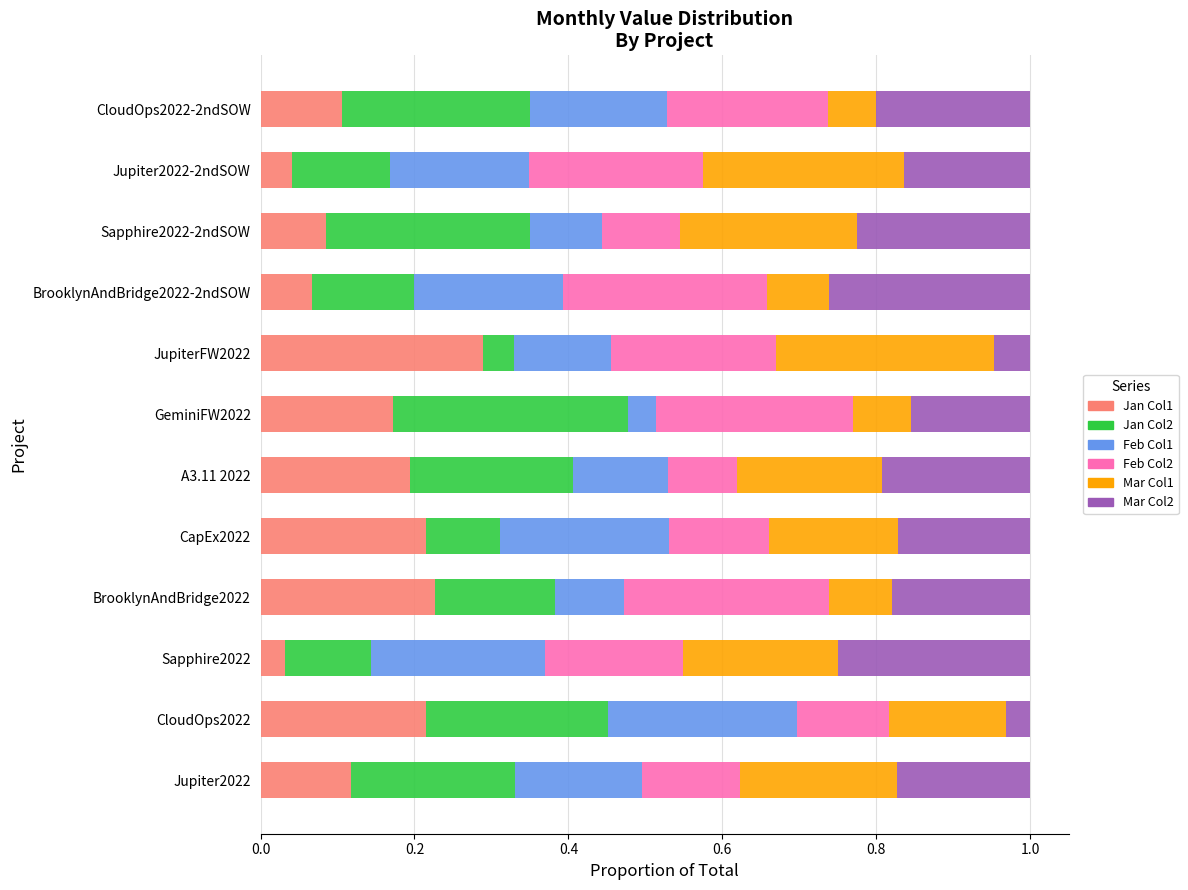

What is the total value across all series at CapEx2022?

1.0